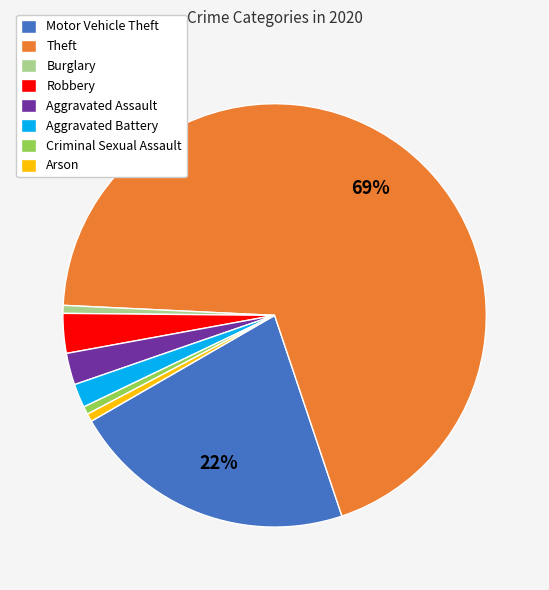

Is the sum of Arson and Aggravated Assault greater than half?

No